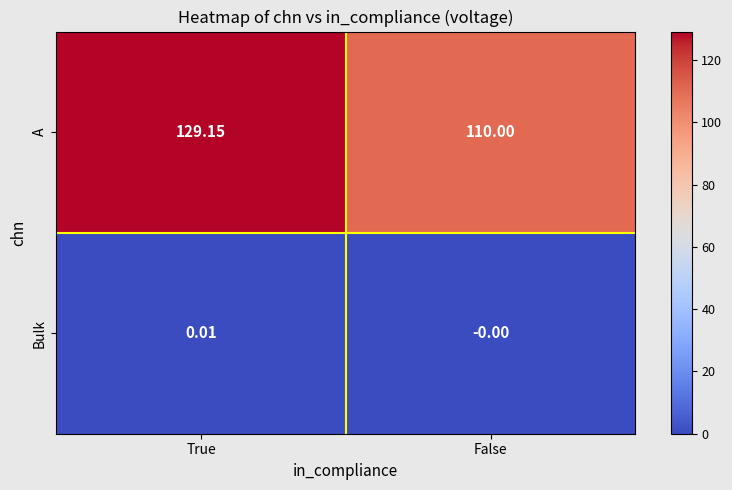

Between True and False, which series saw the biggest shift?

A